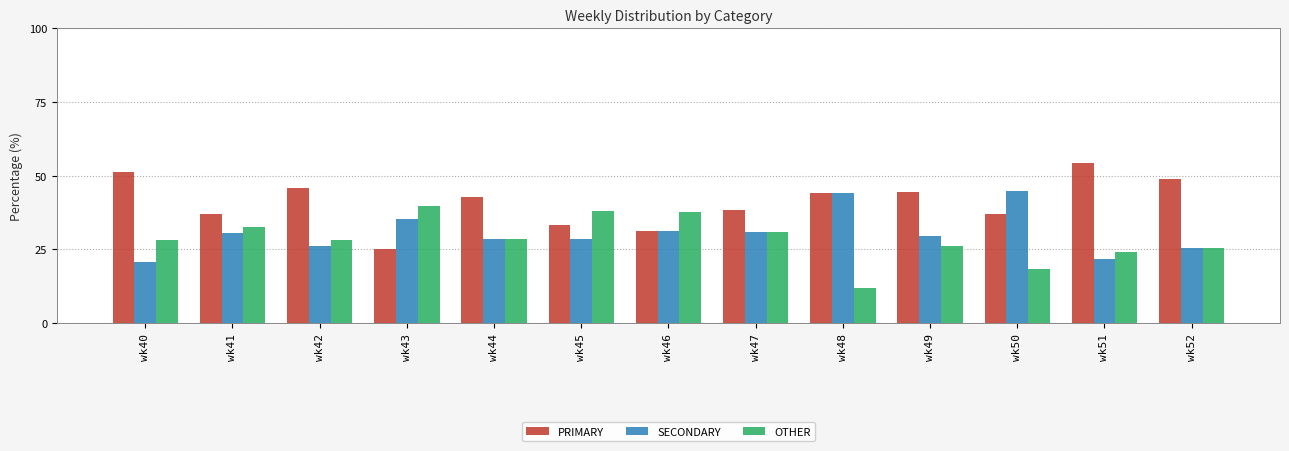

How many bars are there in each group?

3